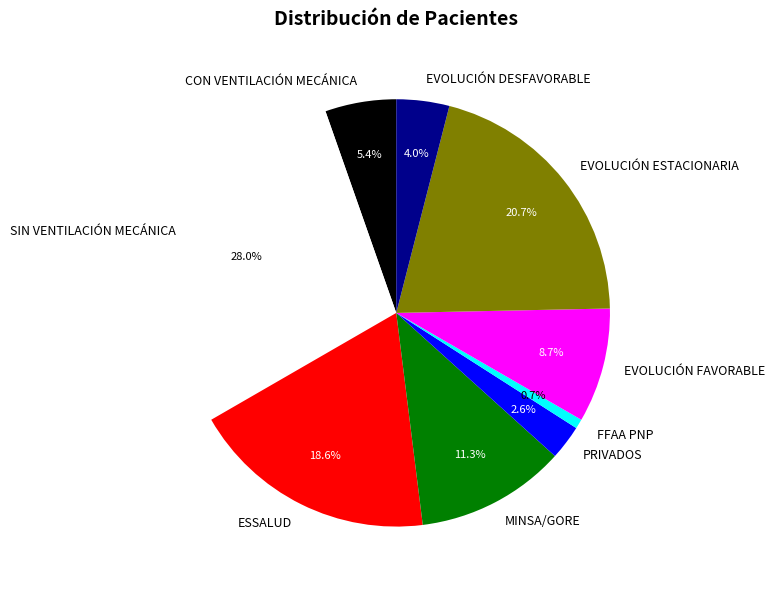

To the nearest percent, what is the difference between the CON VENTILACIÓN MECÁNICA and SIN VENTILACIÓN MECÁNICA slice percentages?

23%